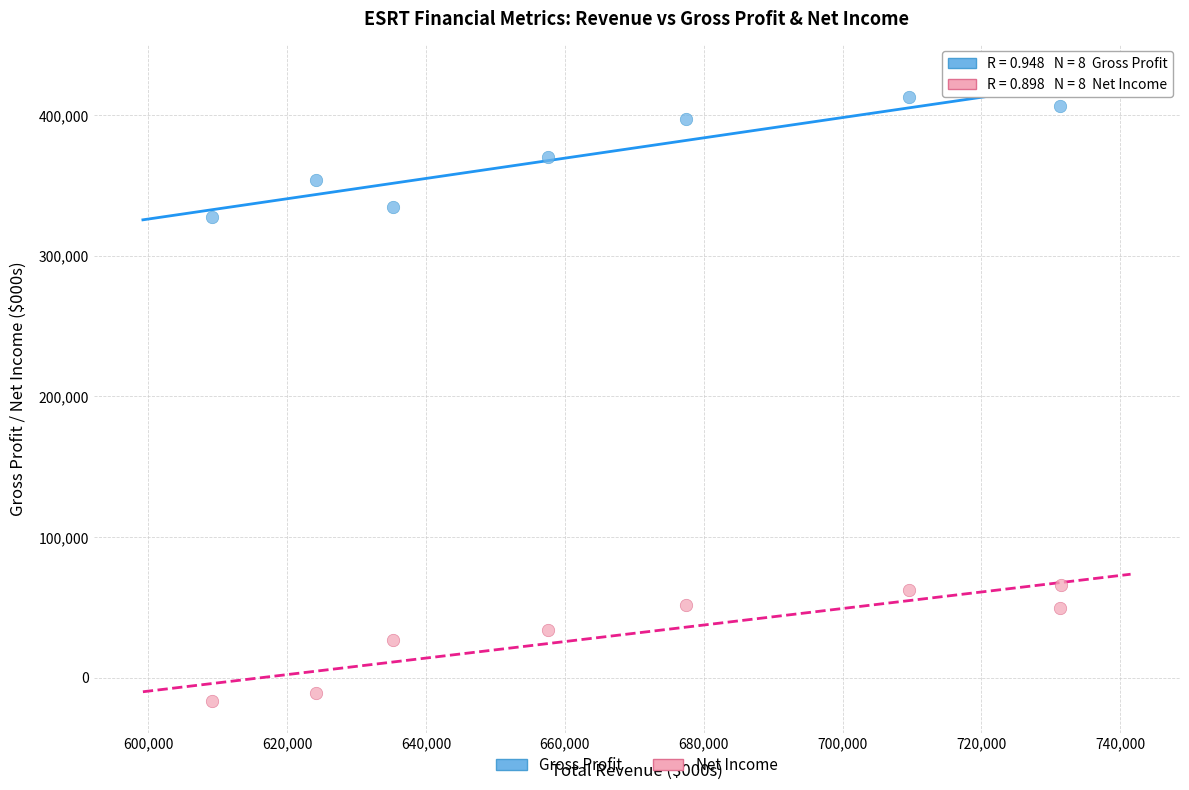

Which series contains the lowest Y value?

Net Income